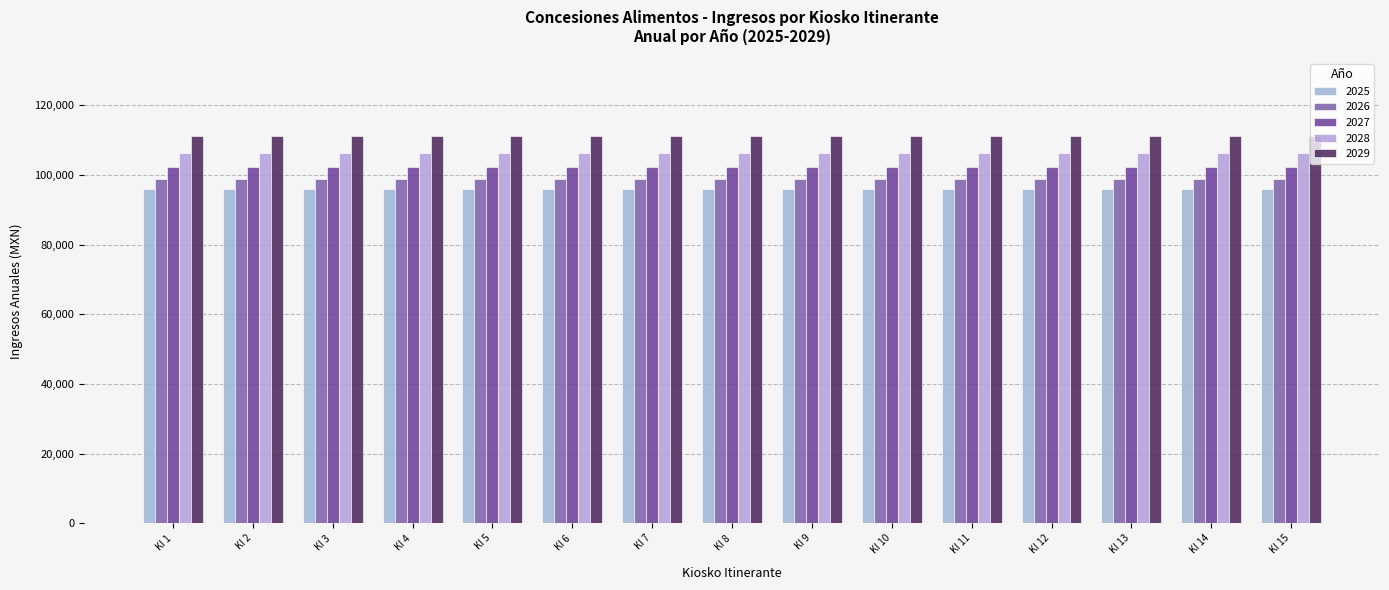

Reading left to right, transcribe all the data shown in this chart.

2025: 96000.0	96000.0	96000.0	96000.0	96000.0	96000.0	96000.0	96000.0	96000.0	96000.0	96000.0	96000.0	96000.0	96000.0	96000.0
2026: 98880.0	98880.0	98880.0	98880.0	98880.0	98880.0	98880.0	98880.0	98880.0	98880.0	98880.0	98880.0	98880.0	98880.0	98880.0
2027: 102340.8	102340.8	102340.8	102340.8	102340.8	102340.8	102340.8	102340.8	102340.8	102340.8	102340.8	102340.8	102340.8	102340.8	102340.8
2028: 106434.4	106434.4	106434.4	106434.4	106434.4	106434.4	106434.4	106434.4	106434.4	106434.4	106434.4	106434.4	106434.4	106434.4	106434.4
2029: 111224.0	111224.0	111224.0	111224.0	111224.0	111224.0	111224.0	111224.0	111224.0	111224.0	111224.0	111224.0	111224.0	111224.0	111224.0